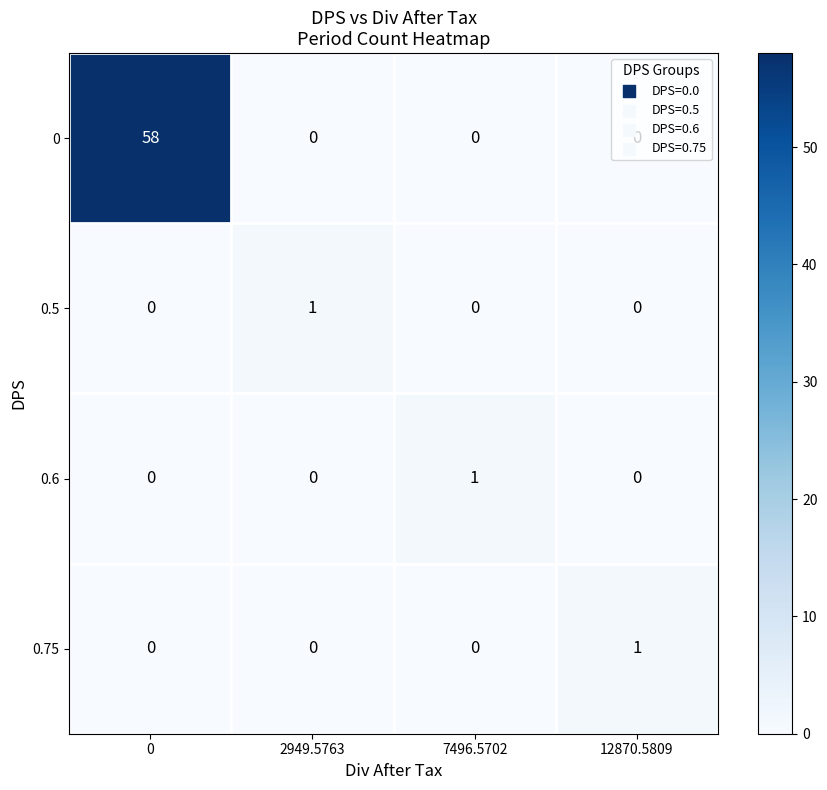

What is the total value across all series at 0?

58